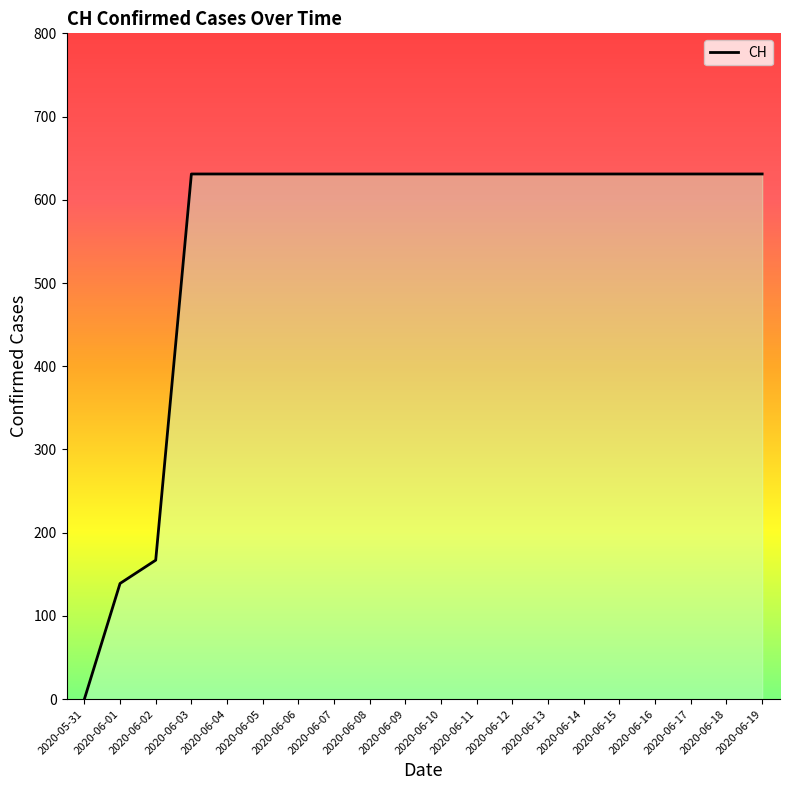

What is the average value?

552